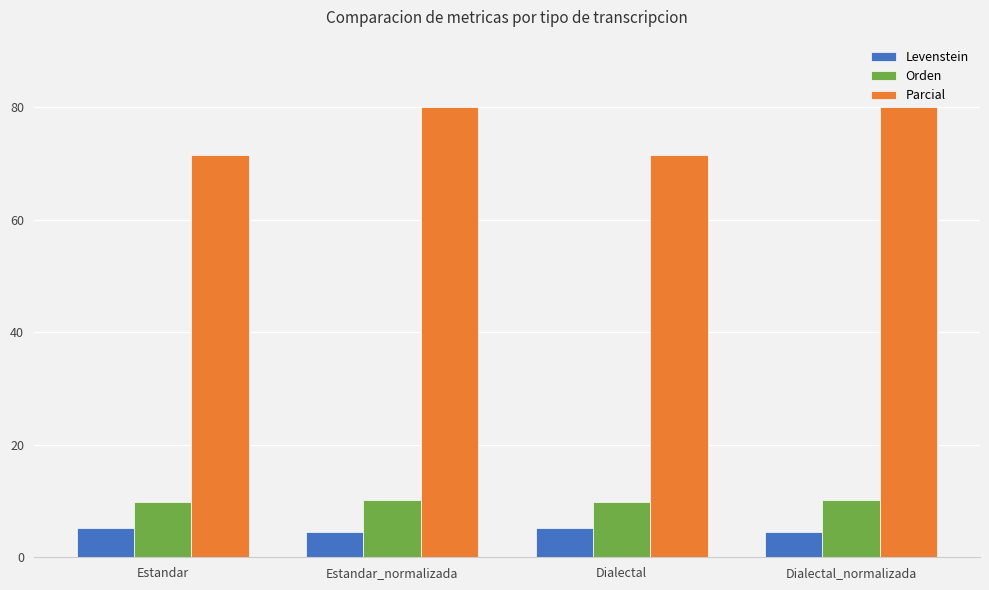

Read the Parcial value at Dialectal_normalizada.

80.0